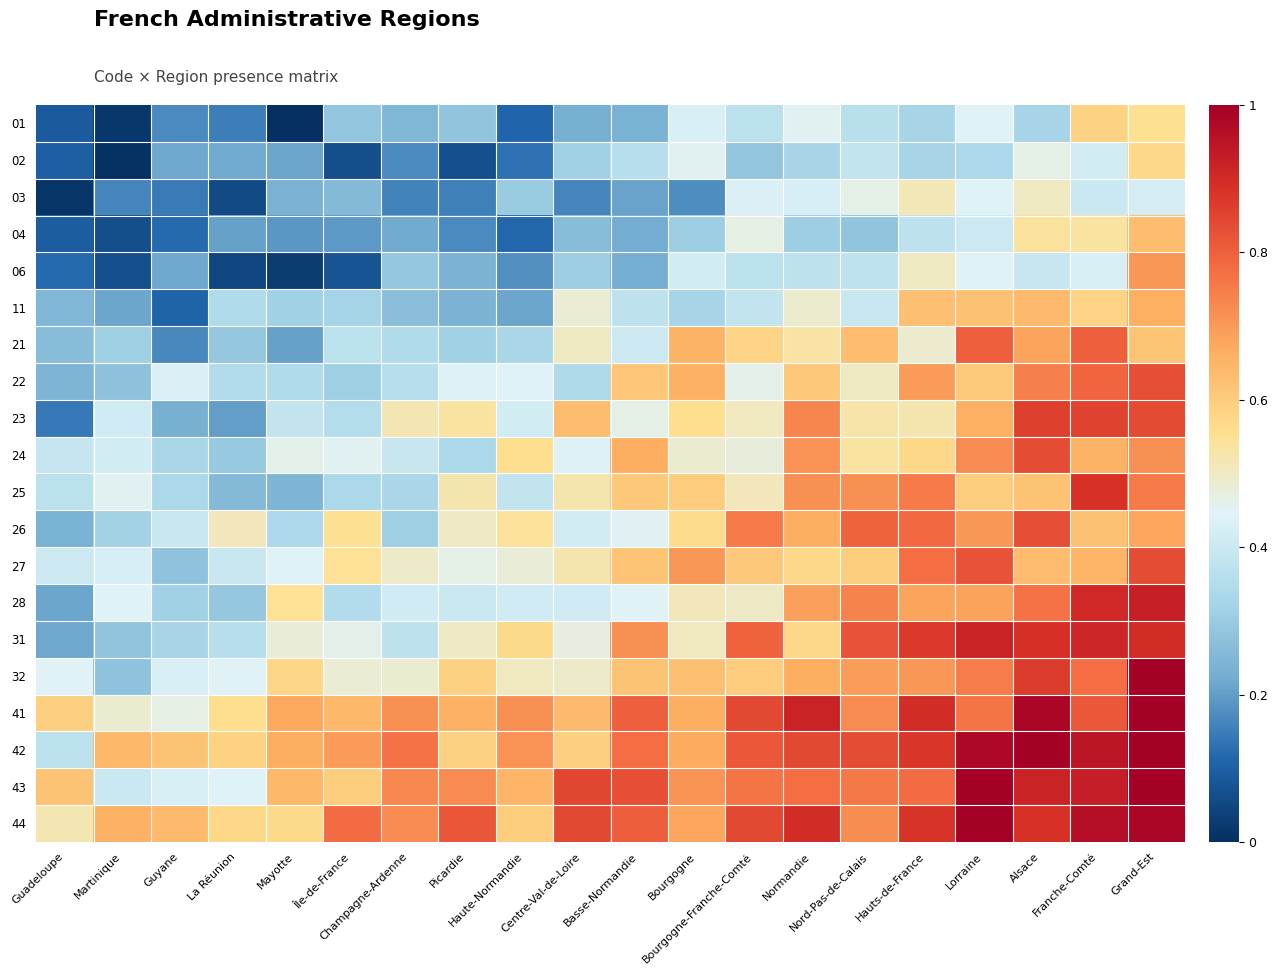

What is the total value across all series at Centre-Val-de-Loire?

9.4